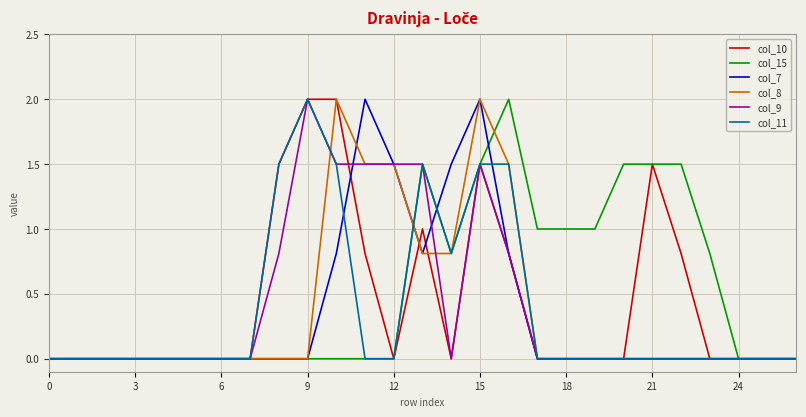

What is the greatest value displayed?

2.0